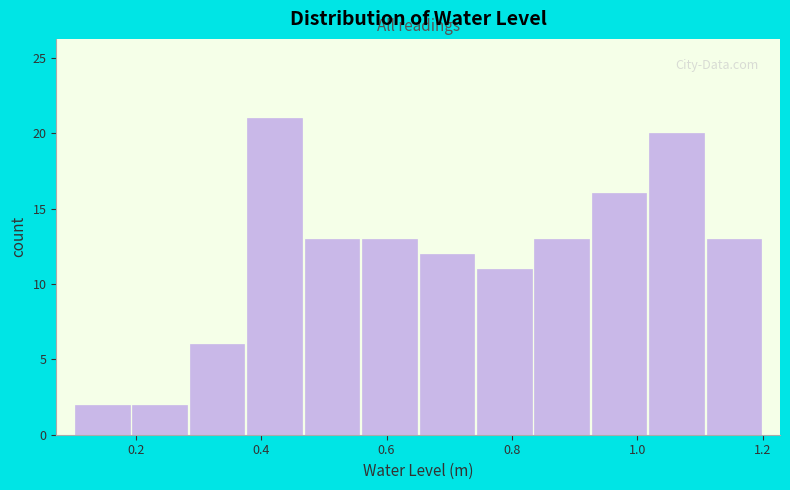

Reading left to right, transcribe this chart: for each bar, give the range it covers on the x-axis and its height. Neither the bar edges nor the heights are printed on the chart, so give them approximately, as read against the axes.

0.10 to 0.20: 2
0.20 to 0.28: 2
0.28 to 0.38: 6
0.38 to 0.46: 21
0.46 to 0.56: 13
0.56 to 0.66: 13
0.66 to 0.74: 12
0.74 to 0.84: 11
0.84 to 0.92: 13
0.92 to 1.02: 16
1.02 to 1.10: 20
1.10 to 1.20: 13